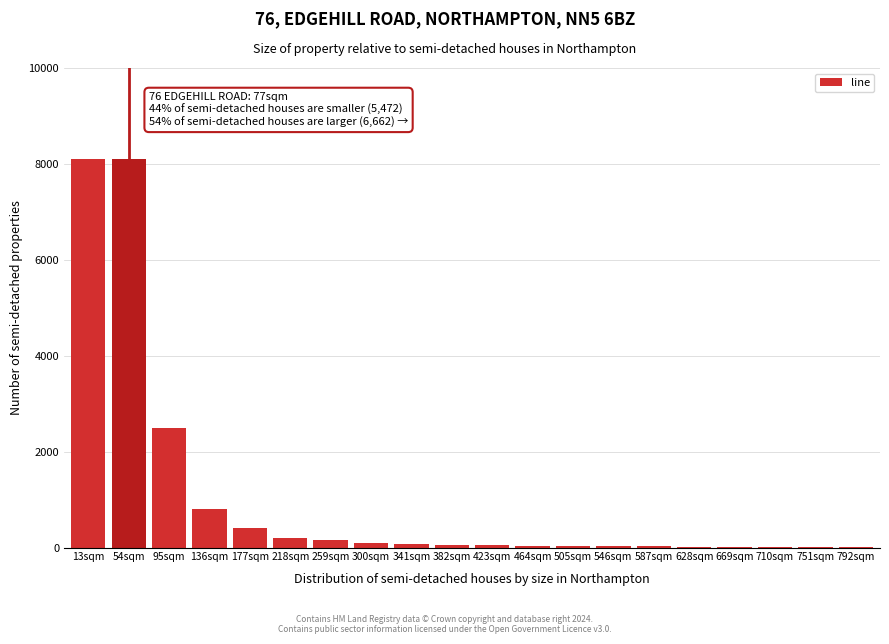

At which label is the value closest to 4055?

95sqm